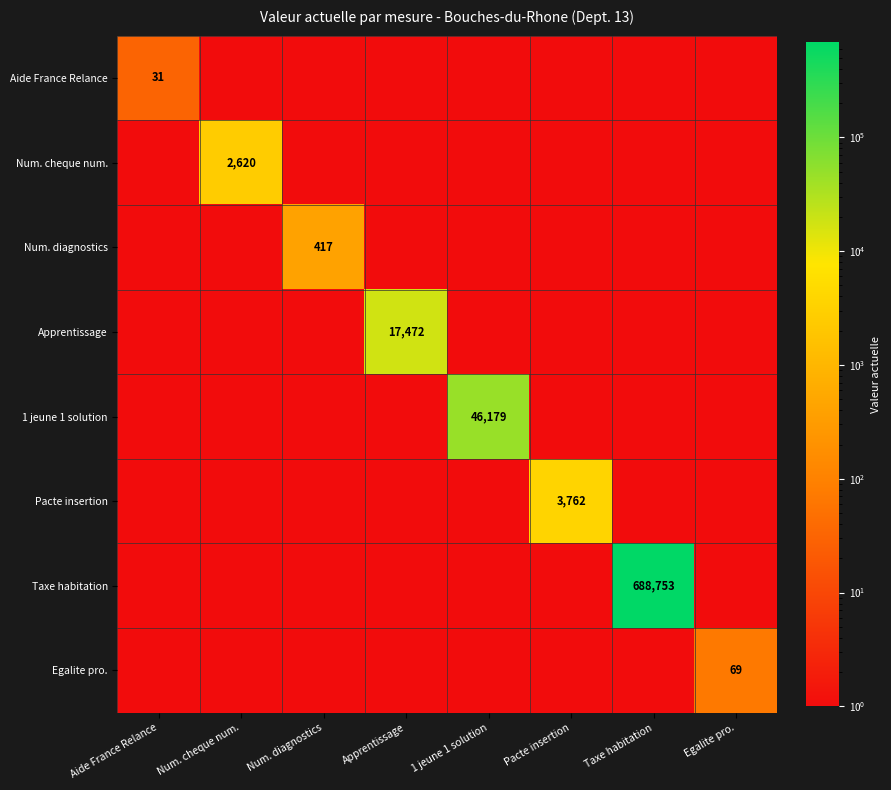

What is the greatest value displayed?

688753